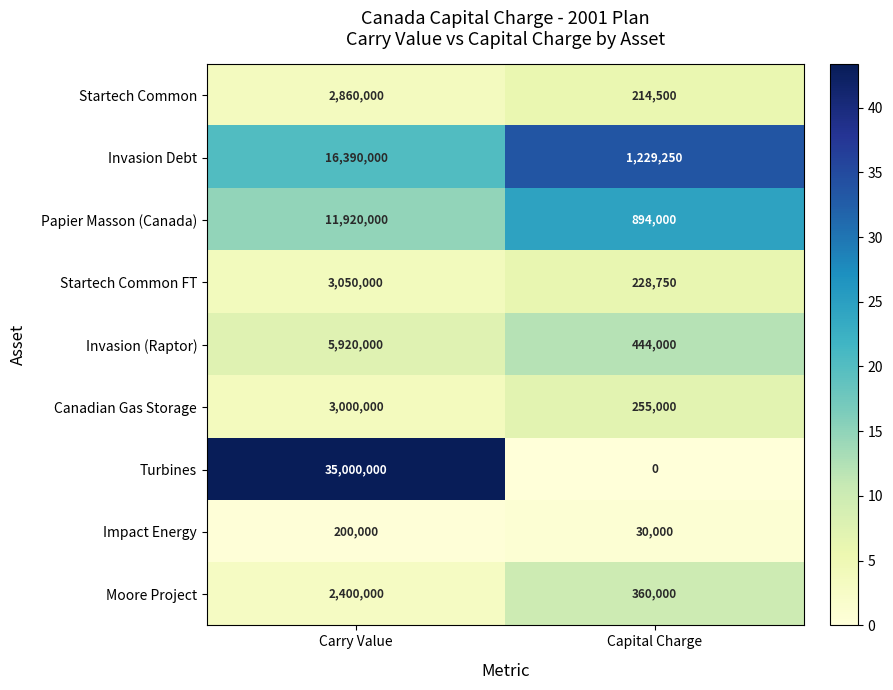

At Carry Value, list the series in order from largest to smallest.

Turbines, Invasion Debt, Papier Masson (Canada), Invasion (Raptor), Startech Common FT, Canadian Gas Storage, Startech Common, Moore Project, Impact Energy